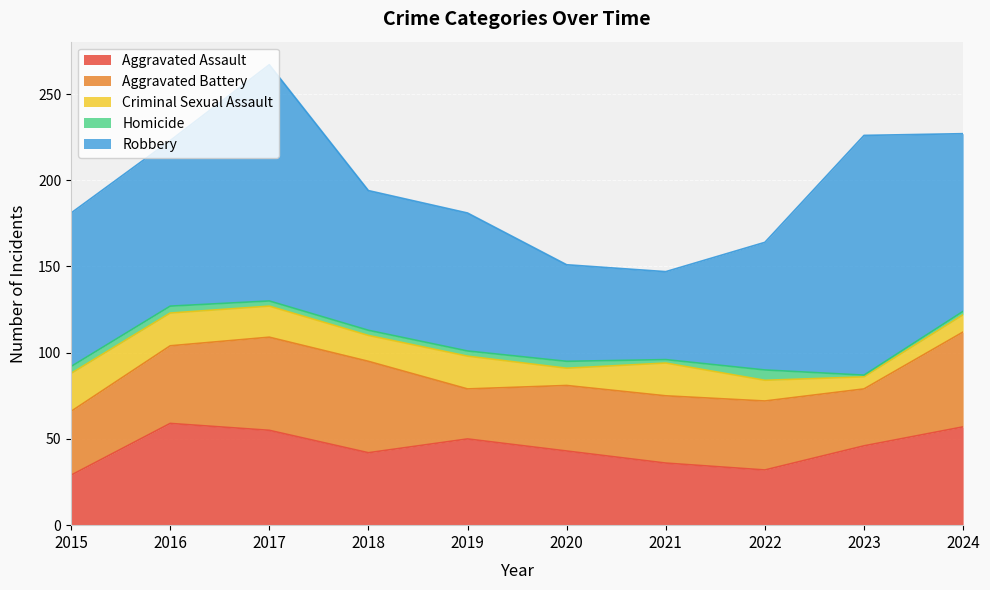

The value of Criminal Sexual Assault at 2019 is 19. True or false?

True